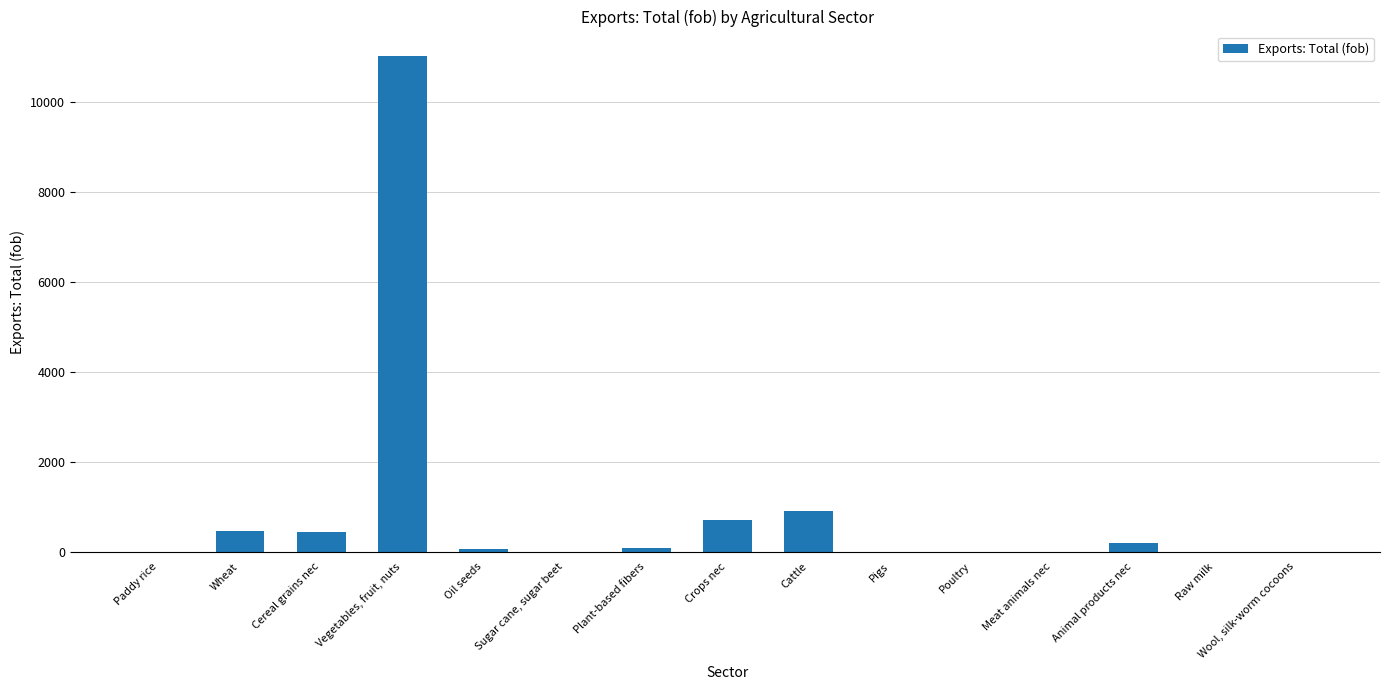

True or false: the data shows 0.0 at Paddy rice.

True